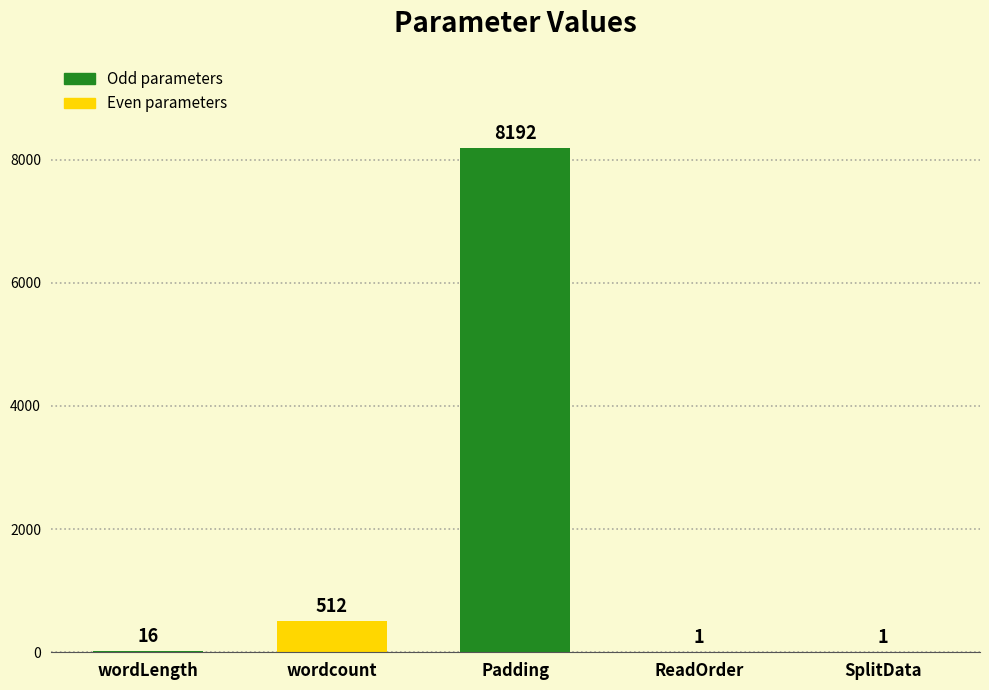

What position from the right is ReadOrder?

2